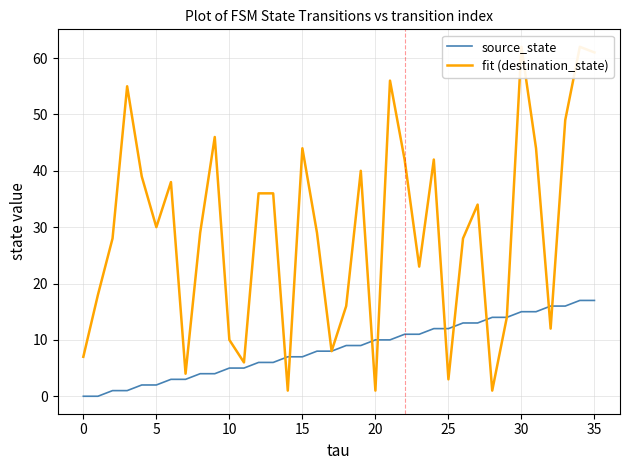

At how many categories does at least one series exceed 60?

3